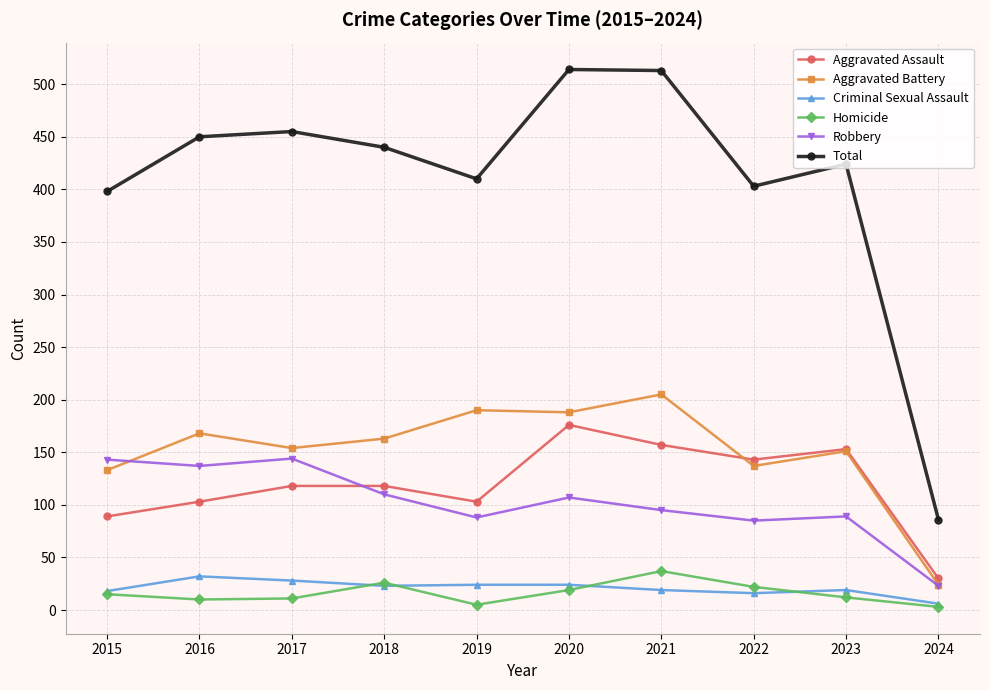

How many categories are shown in the chart?

10